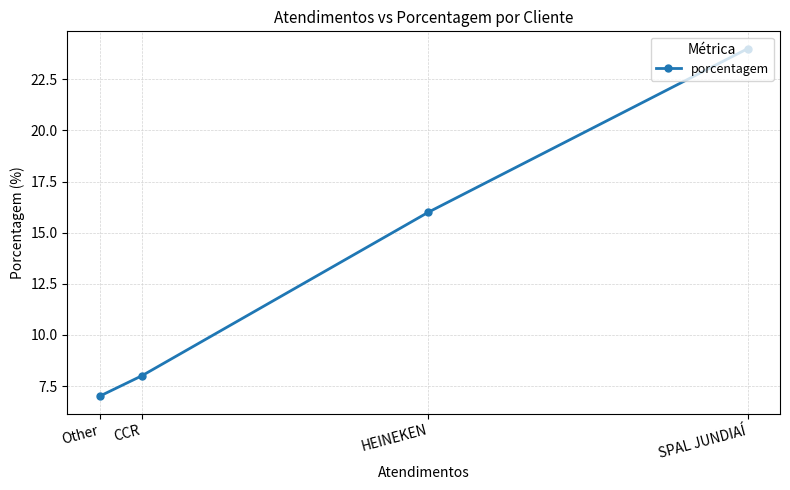

What is the difference between the second highest and minimum values?

9